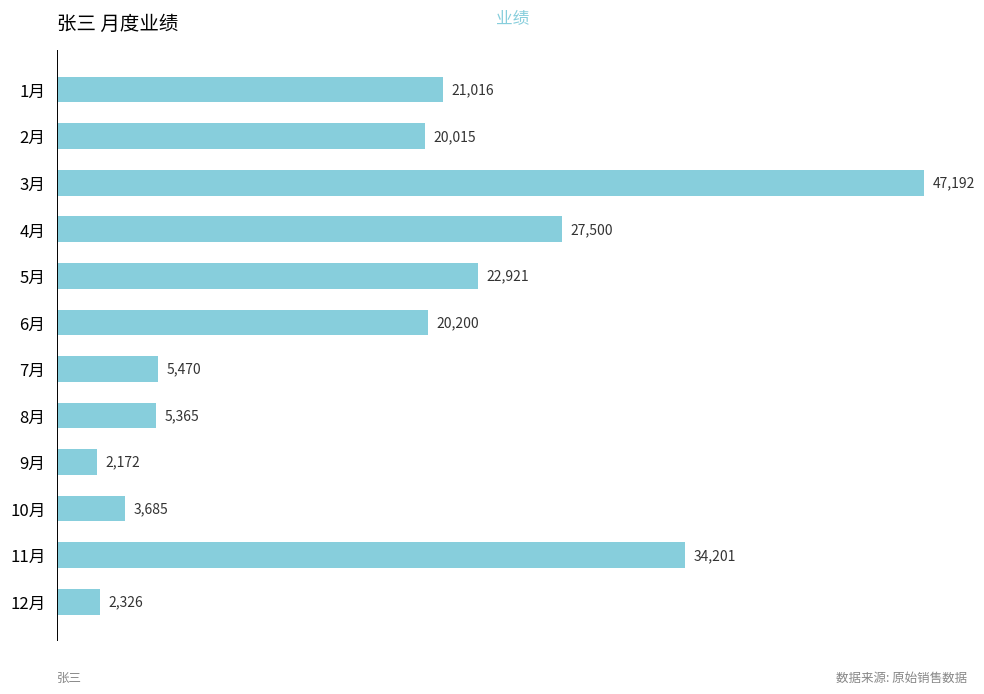

Is it true that the value at 7月 is 1148.9?

False